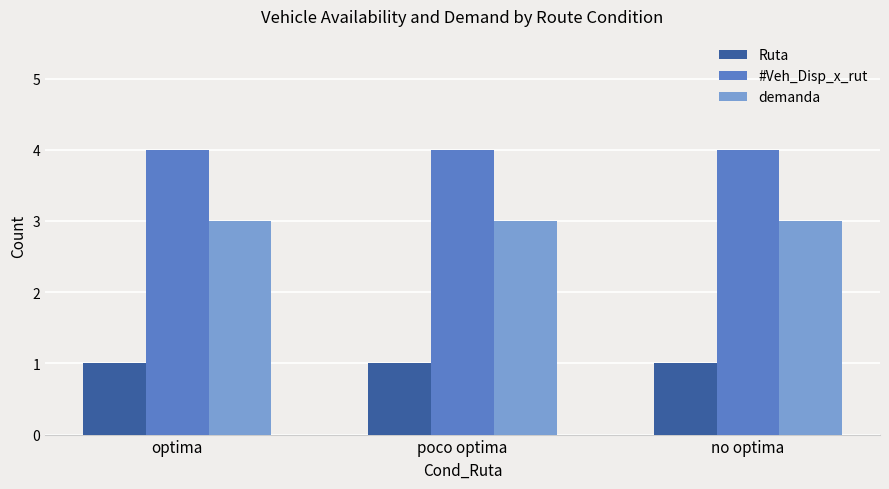

Rank the series at no optima from highest to lowest value.

#Veh_Disp_x_rut, demanda, Ruta